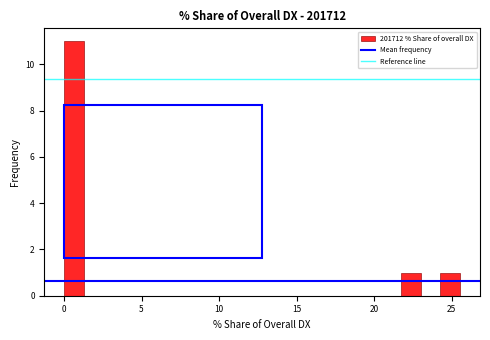

Read against the x-axis, roughly where is the centre of the tallest bar?

0.5